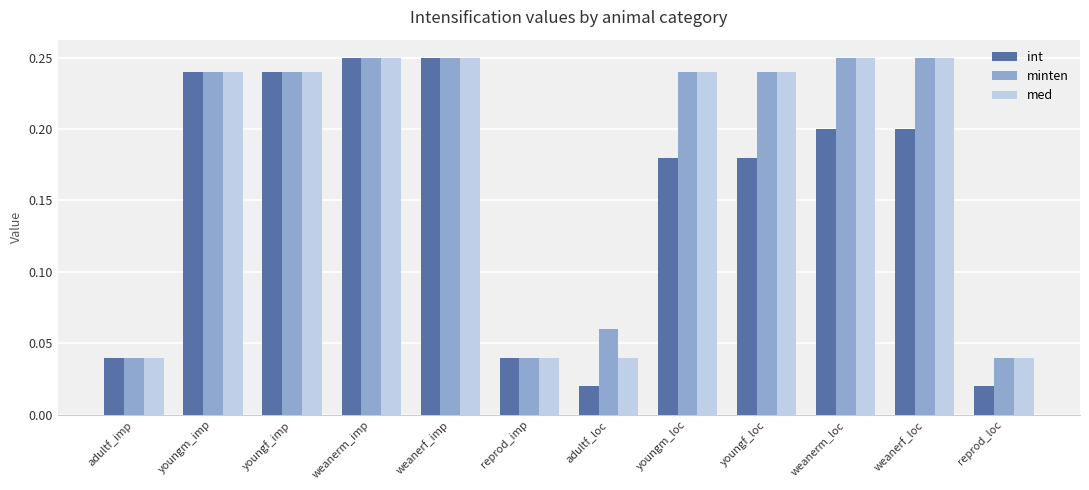

At how many categories does at least one series exceed 0?

12